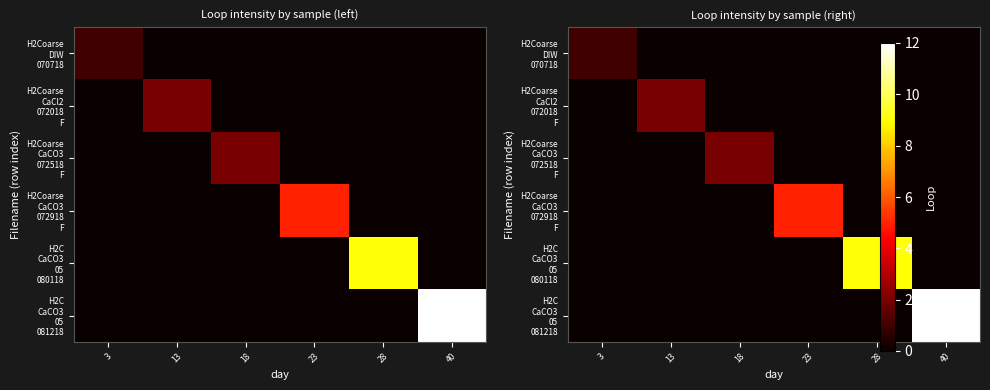

Which series has the largest total across all categories?

H2C CaCO3 05 081218